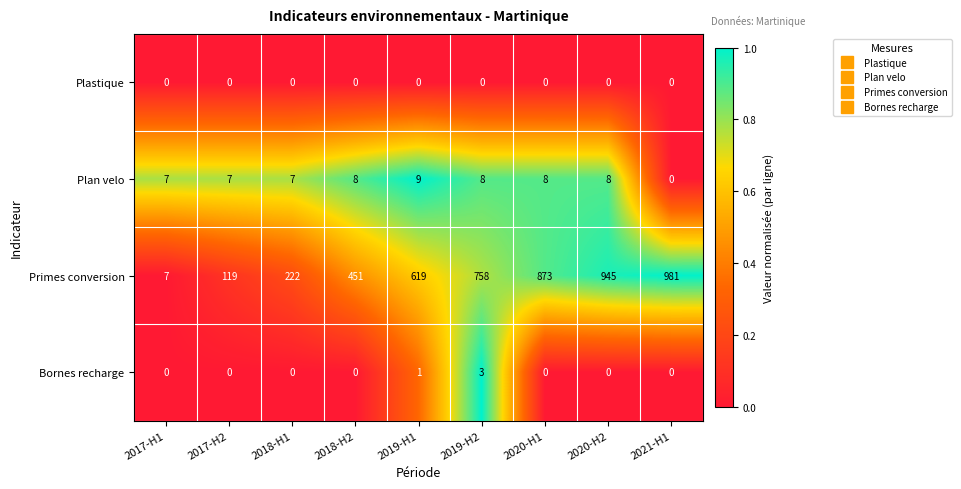

At which category is the sum across all series the highest?

2021-H1